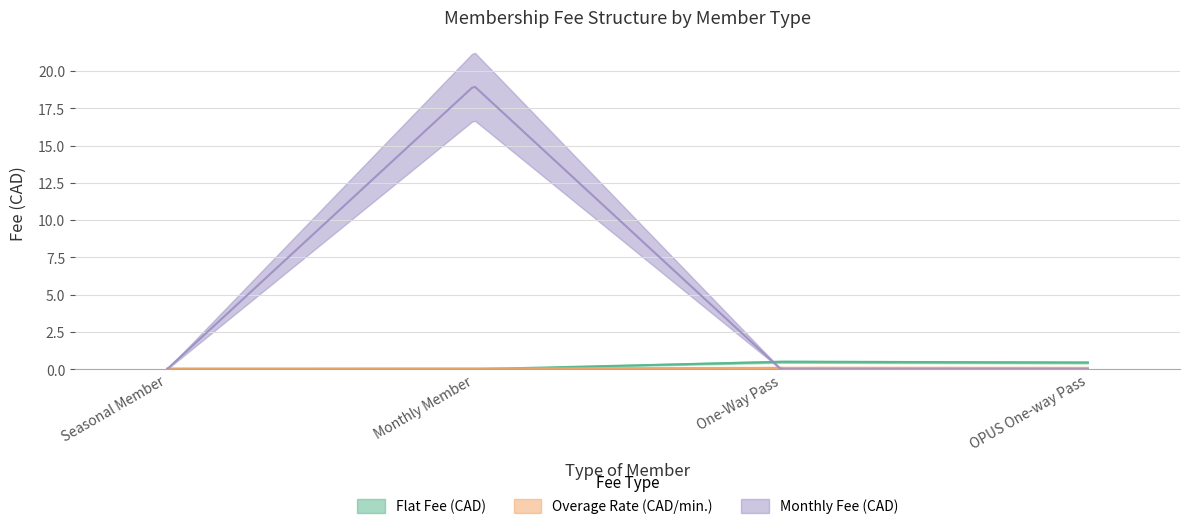

Is it true that Monthly Fee (CAD) equals 0.0 at One-Way Pass?

True